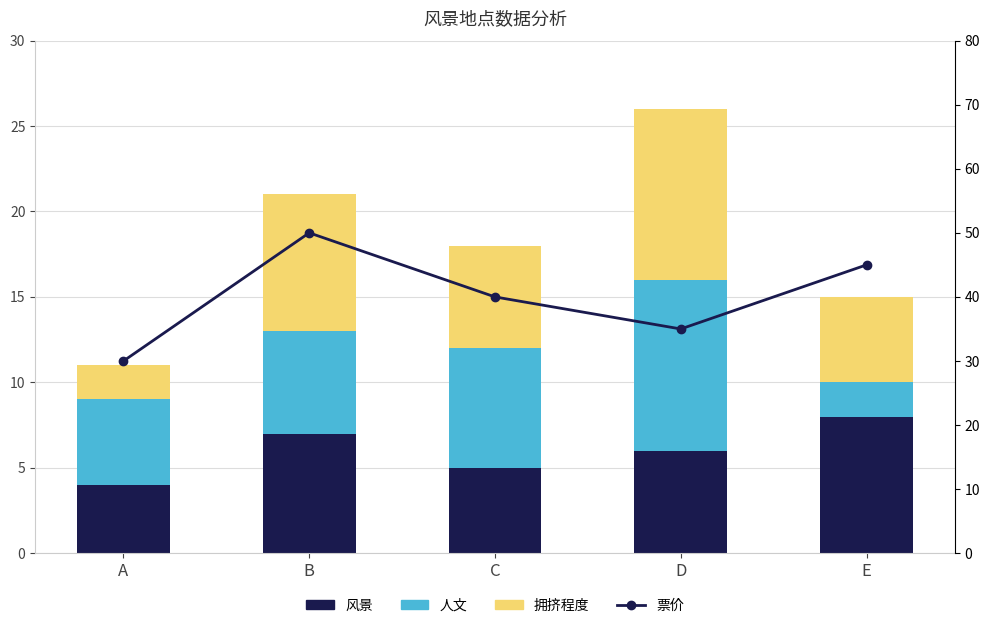

Rank the series by their maximum value, from lowest to highest.

风景, 人文, 拥挤程度, 票价